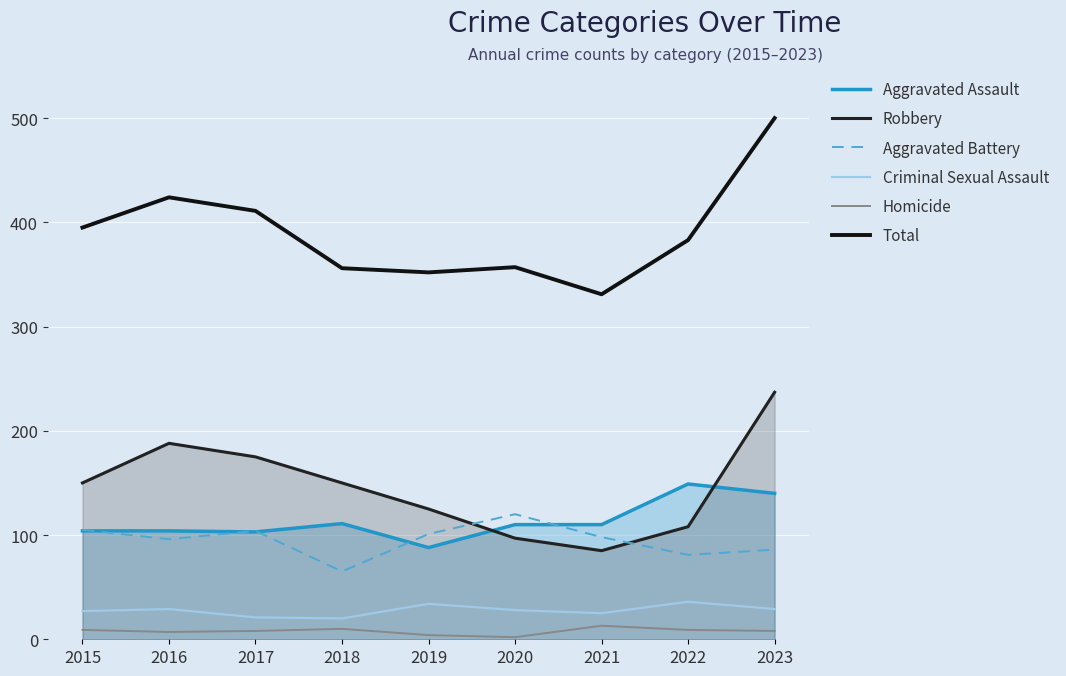

Which has a higher value, 2020 or 2021?

2020